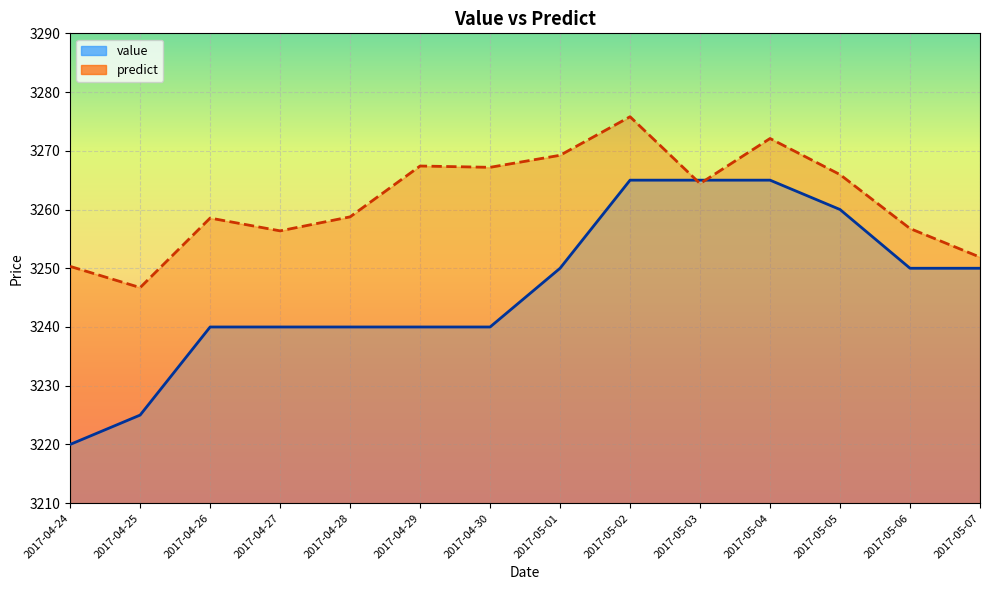

What is the label of the 9th point from the right?

2017-04-29